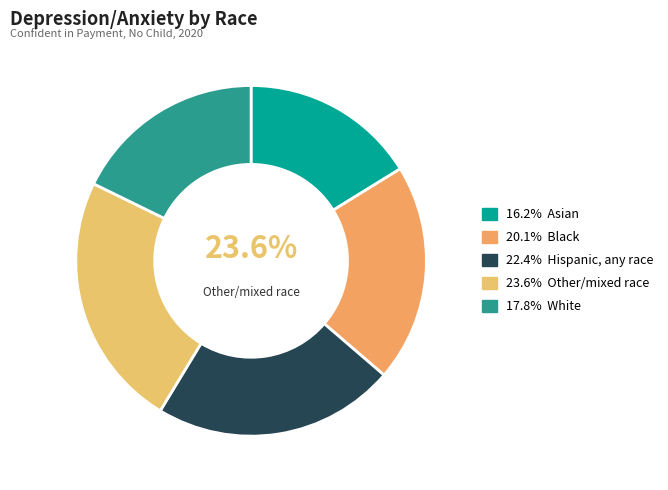

Which slice is the smallest?

Asian